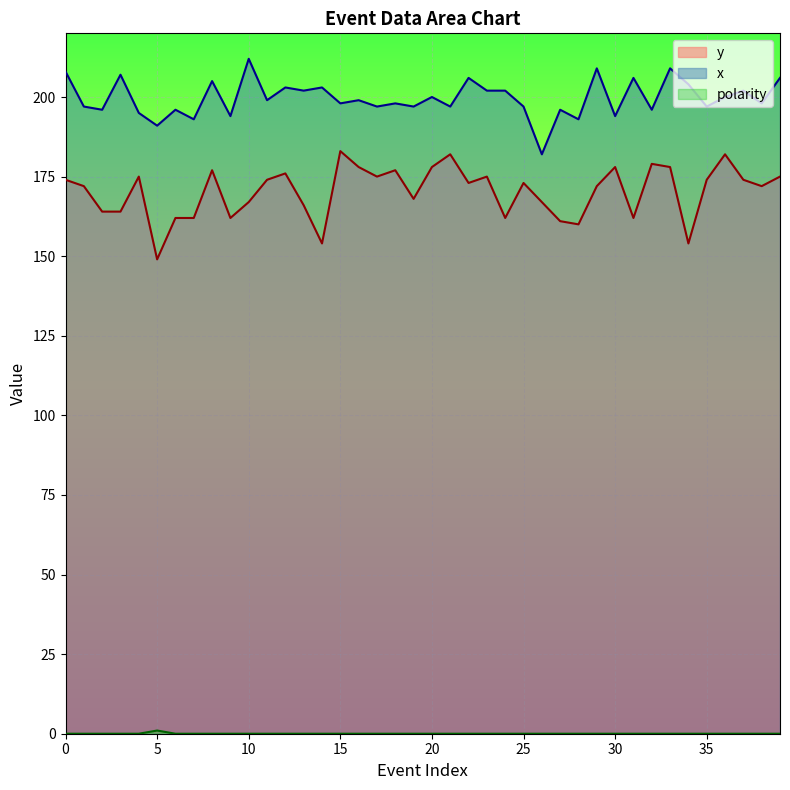

Reading right to left, extract all data points from this chart.

y: 39=175	38=172	37=174	36=182	35=174	34=154	33=178	32=179	31=162	30=178	29=172	28=160	27=161	26=167	25=173	24=162	23=175	22=173	21=182	20=178	19=168	18=177	17=175	16=178	15=183	14=154	13=166	12=176	11=174	10=167	9=162	8=177	7=162	6=162	5=149	4=175	3=164	2=164	1=172	0=174
x: 39=206	38=198	37=202	36=200	35=197	34=204	33=209	32=196	31=206	30=194	29=209	28=193	27=196	26=182	25=197	24=202	23=202	22=206	21=197	20=200	19=197	18=198	17=197	16=199	15=198	14=203	13=202	12=203	11=199	10=212	9=194	8=205	7=193	6=196	5=191	4=195	3=207	2=196	1=197	0=208
polarity: 39=0	38=0	37=0	36=0	35=0	34=0	33=0	32=0	31=0	30=0	29=0	28=0	27=0	26=0	25=0	24=0	23=0	22=0	21=0	20=0	19=0	18=0	17=0	16=0	15=0	14=0	13=0	12=0	11=0	10=0	9=0	8=0	7=0	6=0	5=1	4=0	3=0	2=0	1=0	0=0